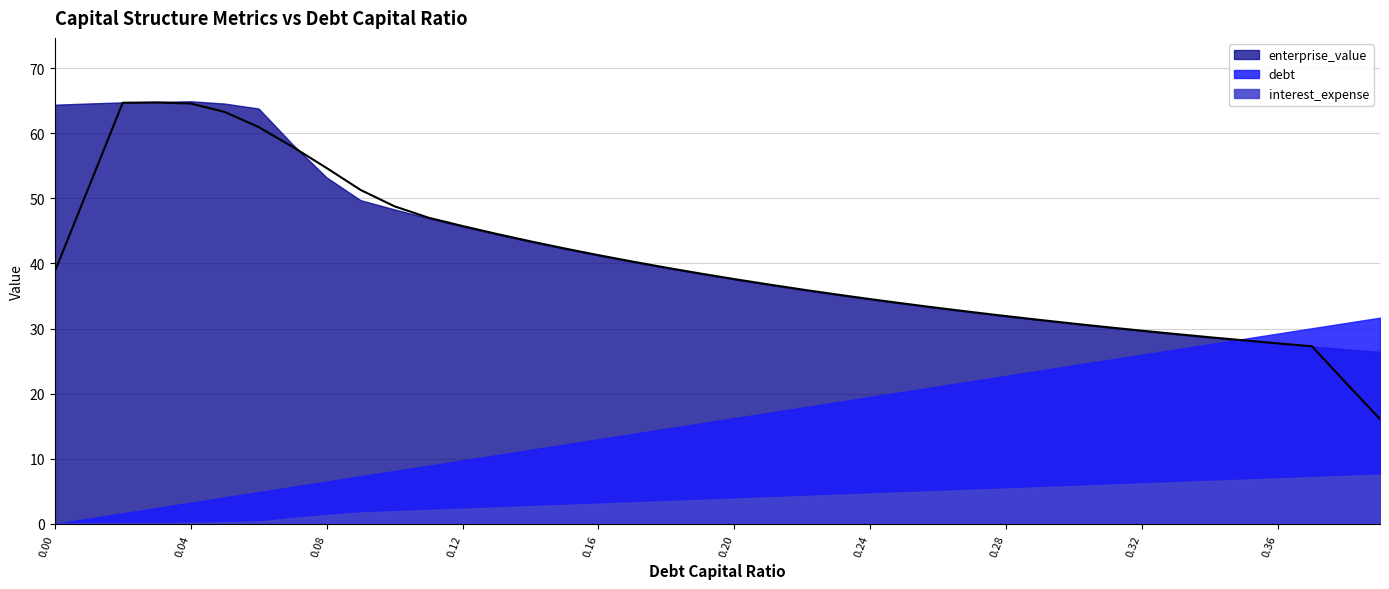

Reading right to left, what are all the values shown in this chart?

enterprise_value: 26.4	26.8	27.3	27.7	28.2	28.6	29.1	29.7	30.2	30.7	31.3	31.9	32.5	33.1	33.8	34.5	35.2	36.0	36.7	37.6	38.4	39.3	40.2	41.2	42.3	43.3	44.5	45.7	47.0	48.3	49.7	53.2	58.3	63.8	64.6	64.9	64.8	64.7	64.6	64.4
debt: 31.7	30.9	30.1	29.2	28.4	27.6	26.8	26.0	25.2	24.4	23.6	22.7	21.9	21.1	20.3	19.5	18.7	17.9	17.1	16.2	15.4	14.6	13.8	13.0	12.2	11.4	10.6	9.7	8.9	8.1	7.3	6.5	5.7	4.9	4.1	3.2	2.4	1.6	0.8	0.0
interest_expense: 7.6	7.4	7.2	7.0	6.8	6.6	6.4	6.2	6.0	5.8	5.6	5.4	5.2	5.0	4.8	4.7	4.5	4.3	4.1	3.9	3.7	3.5	3.3	3.1	2.9	2.7	2.5	2.3	2.1	1.9	1.7	1.4	0.9	0.4	0.2	0.2	0.1	0.1	0.0	0.0